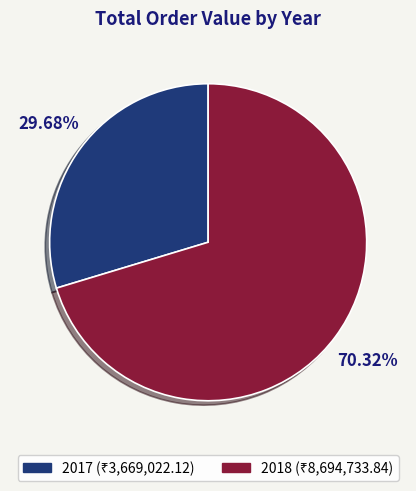

Between 2018 and 2017, which is larger?

2018